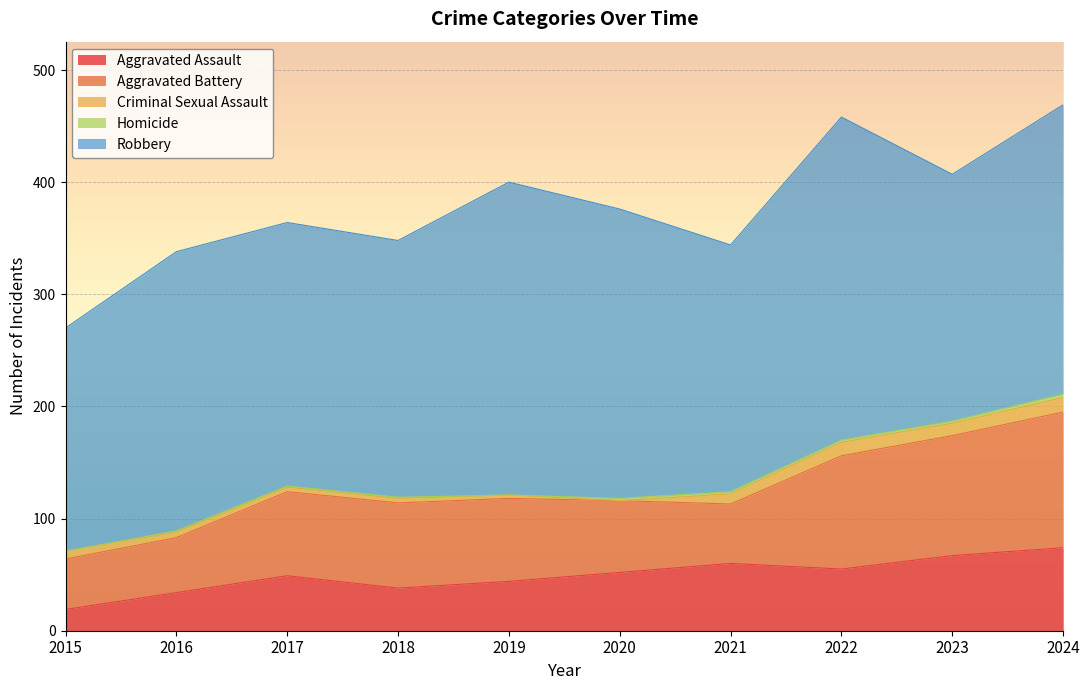

Which series ends up on top after the final intersection of Criminal Sexual Assault and Homicide?

Criminal Sexual Assault